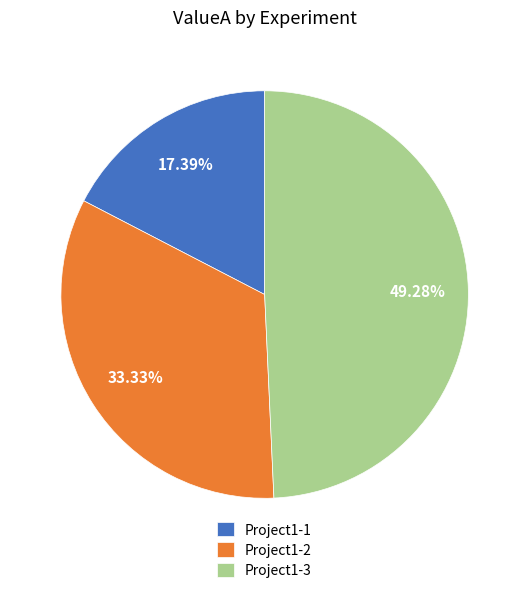

Combined, what portion of the pie is Project1-3 and Project1-2?

82.6%